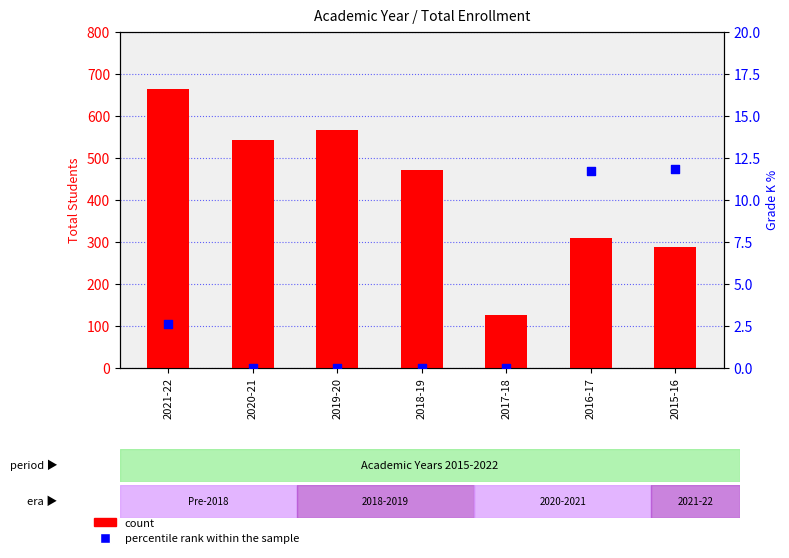

Which series has the largest Y range (max minus min)?

count